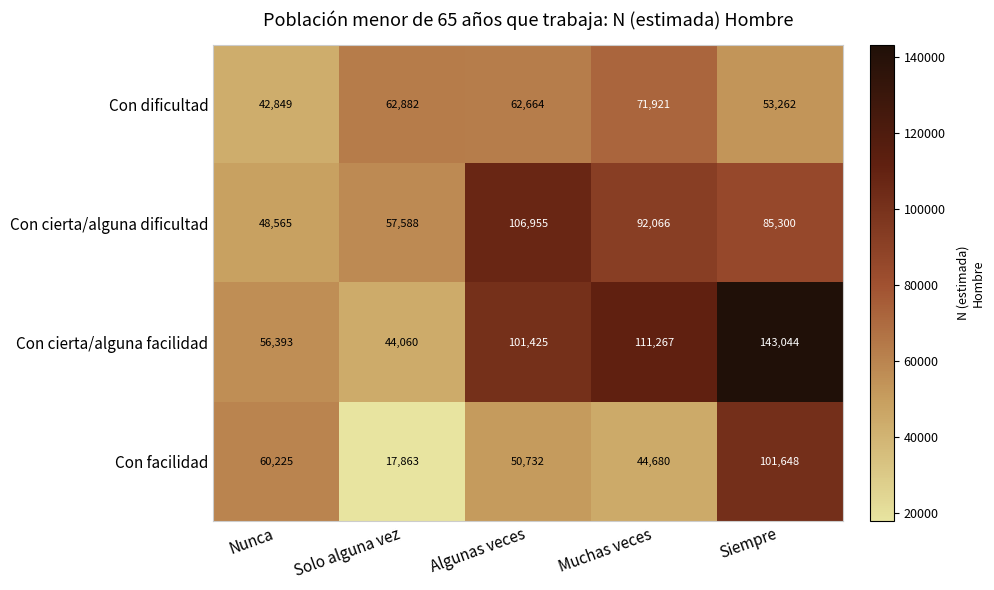

List the series in order of their peak value, highest first.

Con cierta/alguna facilidad, Con cierta/alguna dificultad, Con facilidad, Con dificultad